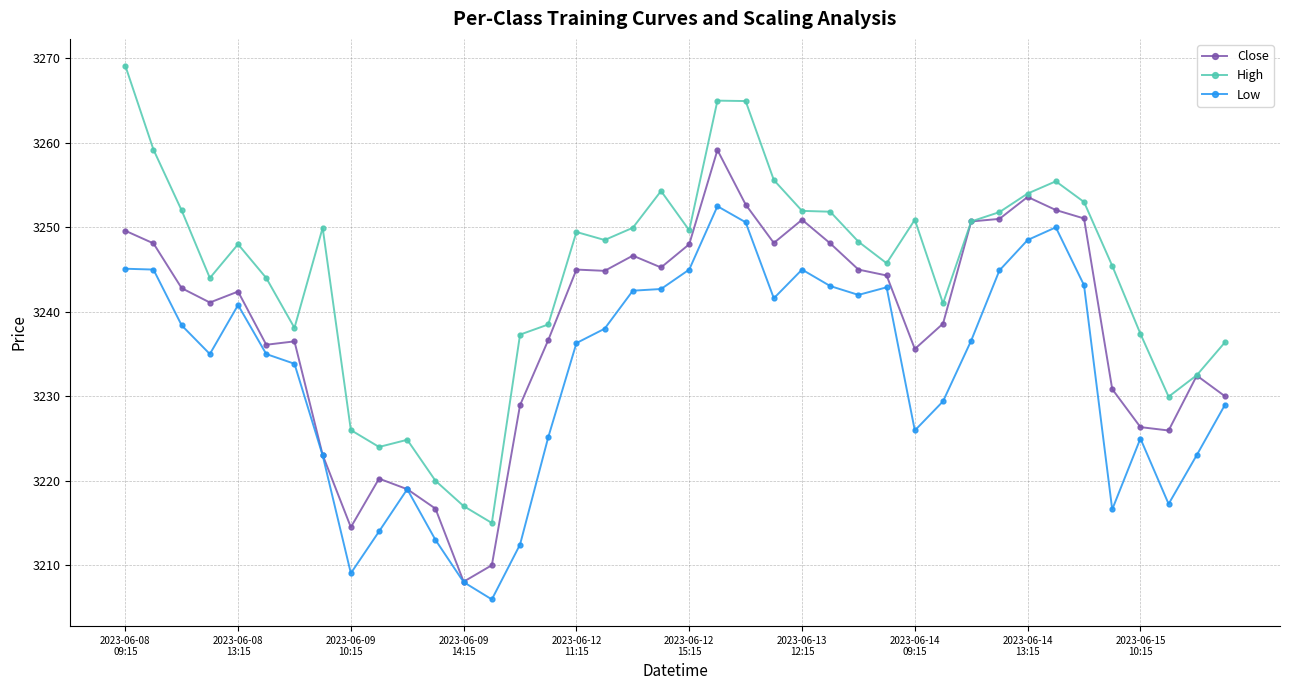

At how many categories does at least one series exceed 3264?

3